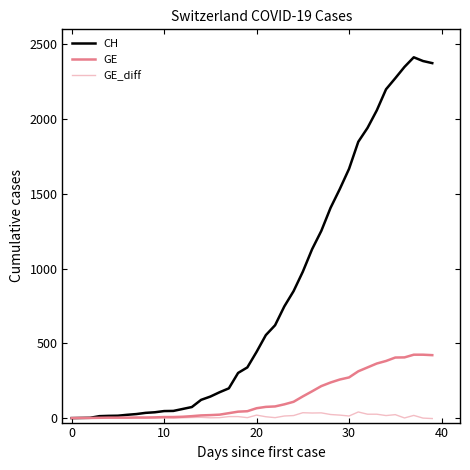

At how many categories does at least one series exceed 1297?

12